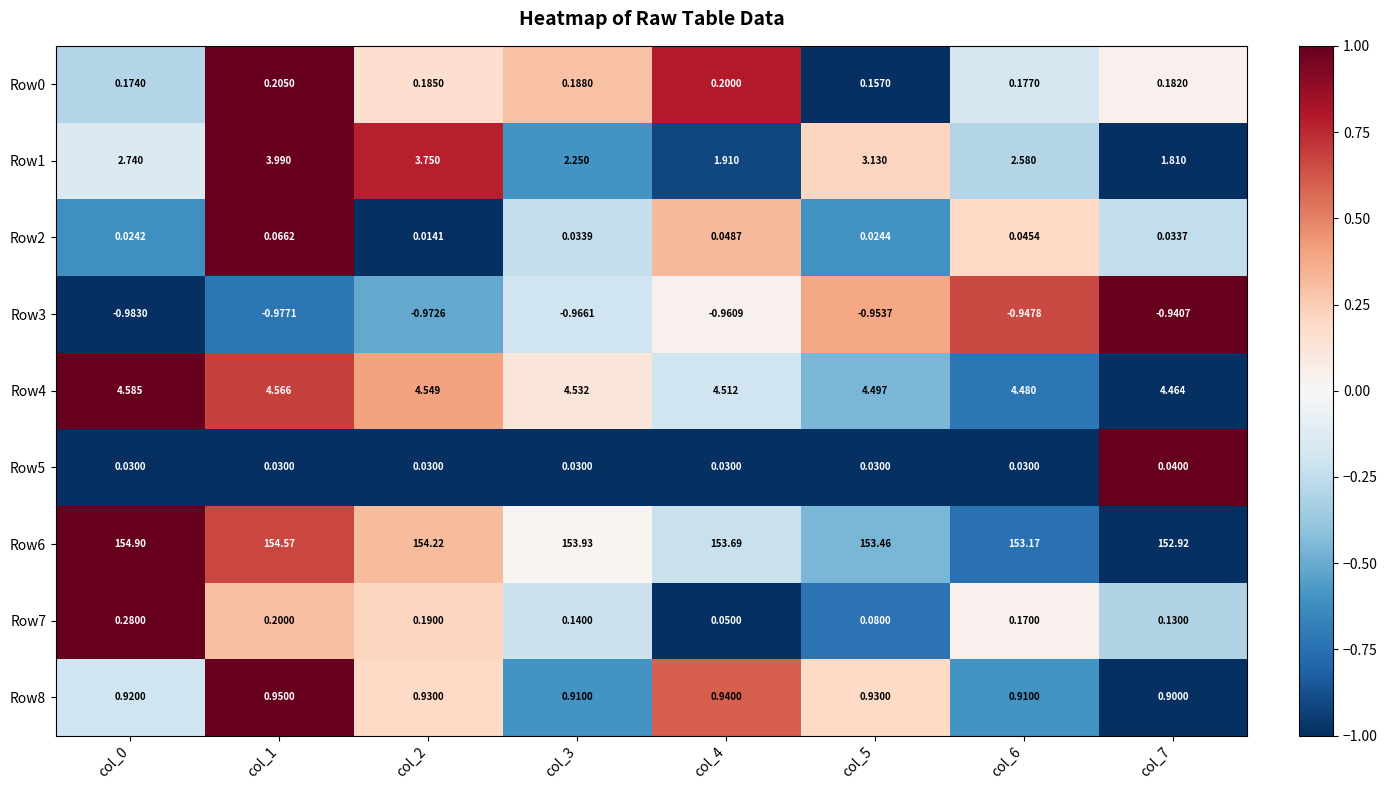

Which series has the widest spread of values?

Row1